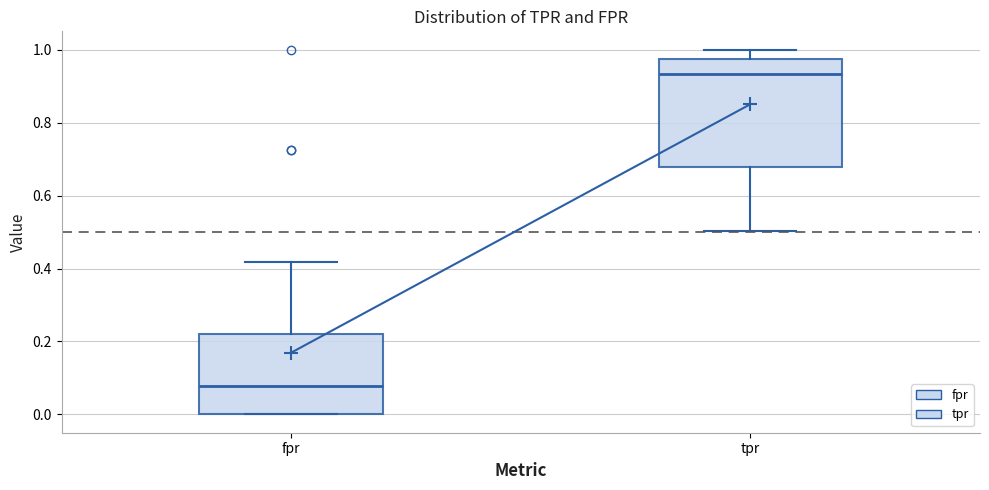

Reading left to right, transcribe this box plot: for each box, give where its median line is, the range the box spans, and where its two whiskers end, as read against the y-axis. The values are not printed on the chart, so give them approximately, as read against the axis.

fpr: median 0.08, box 0.00 to 0.22, whiskers 0.00 to 0.42
tpr: median 0.94, box 0.68 to 0.98, whiskers 0.50 to 1.00